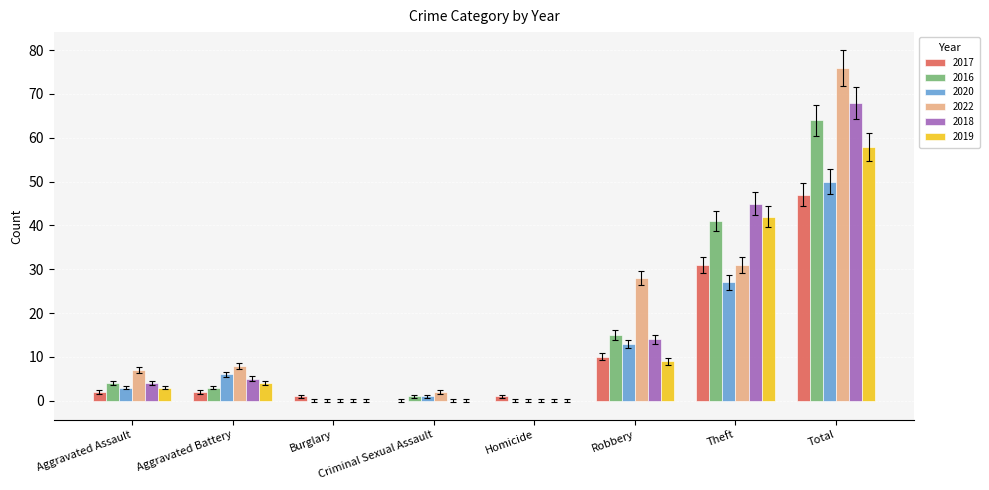

Is it true that 2017 equals 3 at Robbery?

False